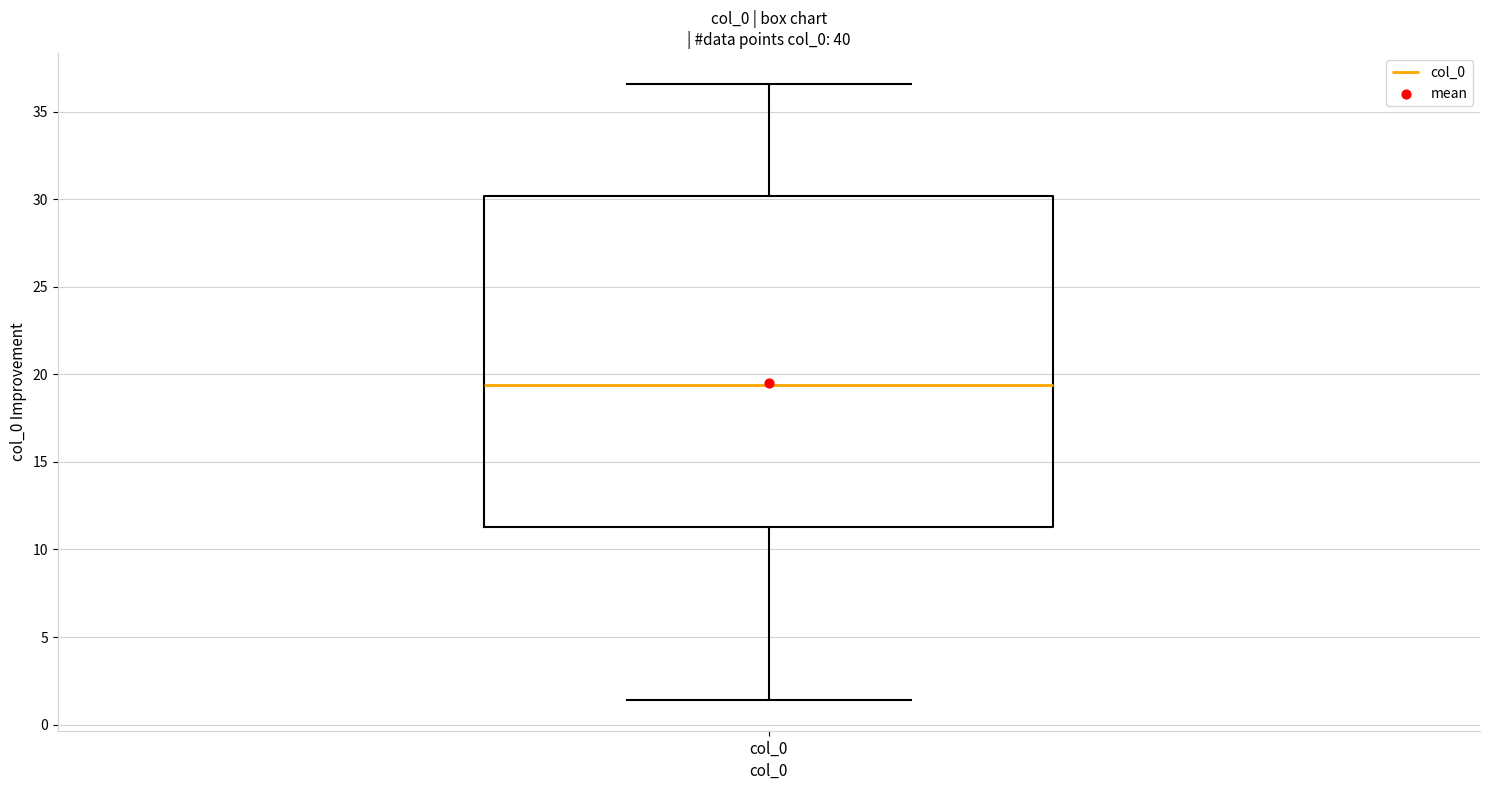

Read this box plot against the y-axis: the position of the median line, the range covered by the box, and the ends of both whiskers. The values are not printed on the chart, so give them approximately, as read against the axis.

median 19.5, box 11.5 to 30.0, whiskers 1.5 to 36.5